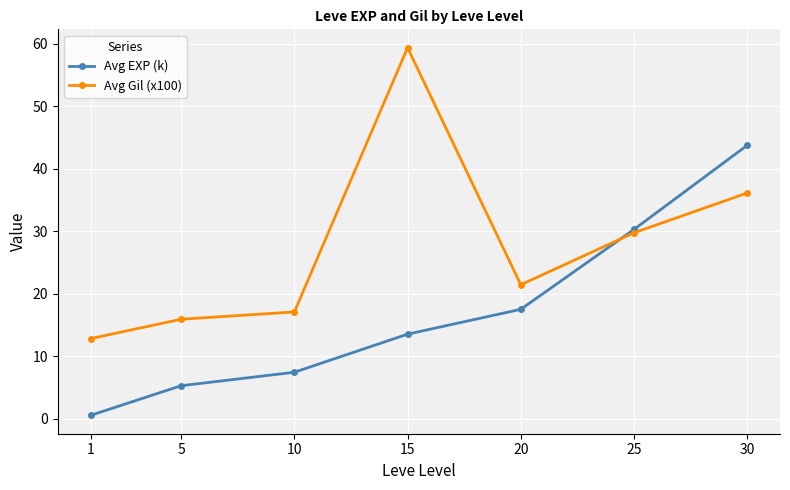

Which series has the widest spread of values?

Avg Gil (x100)